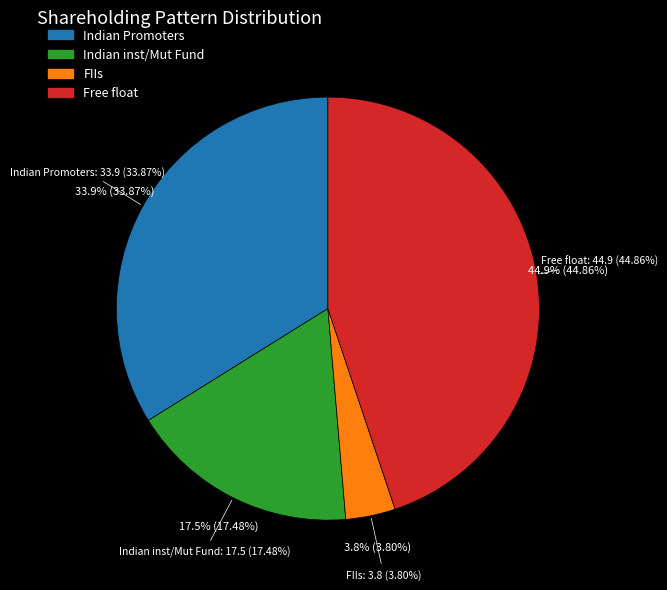

What percentage is NOT represented by Indian Promoters?

66.1%